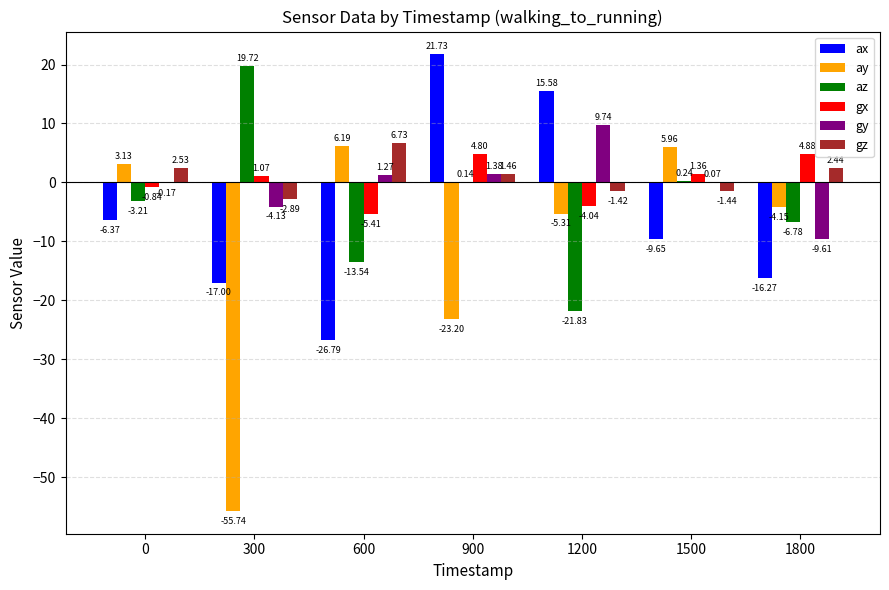

Is the value of az at 1800 greater than the value of gx at 1500?

No